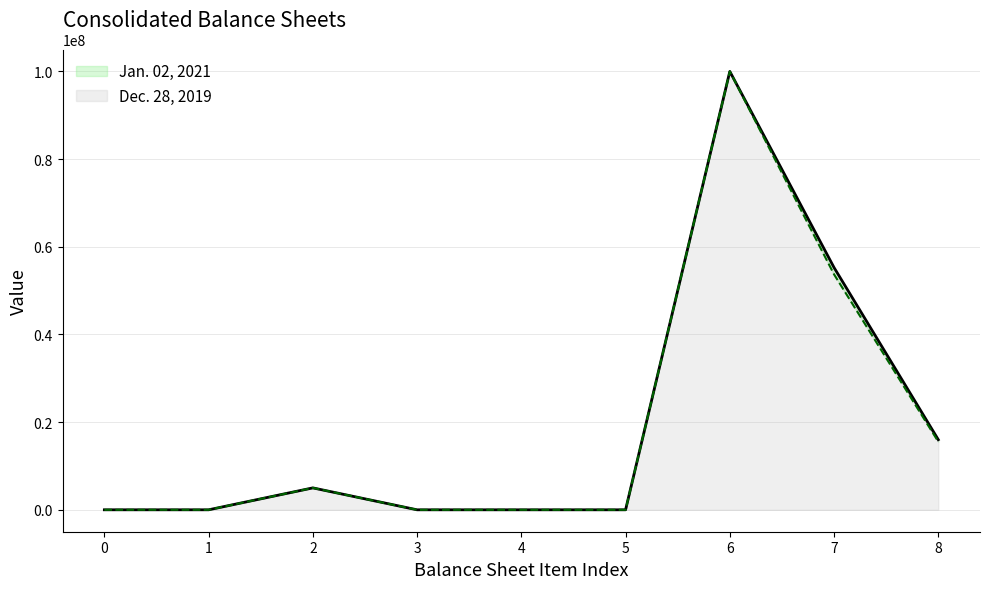

How many lines are shown in the chart?

2